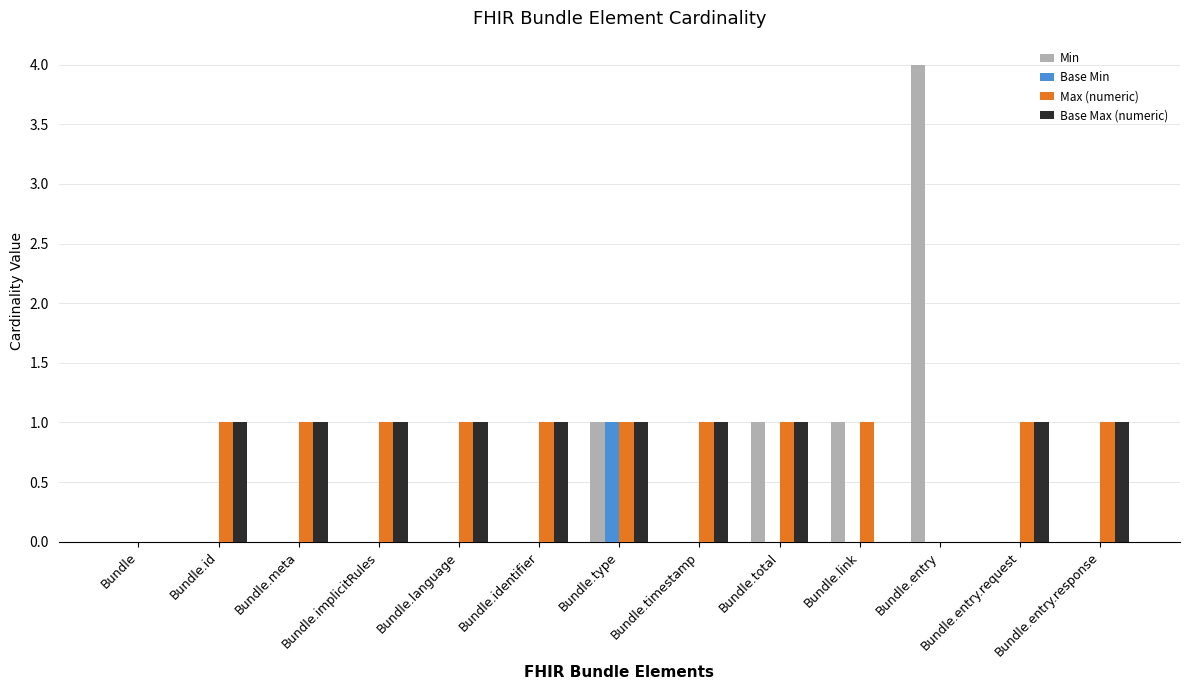

Which category has the highest value in the Base Min series?

Bundle.type